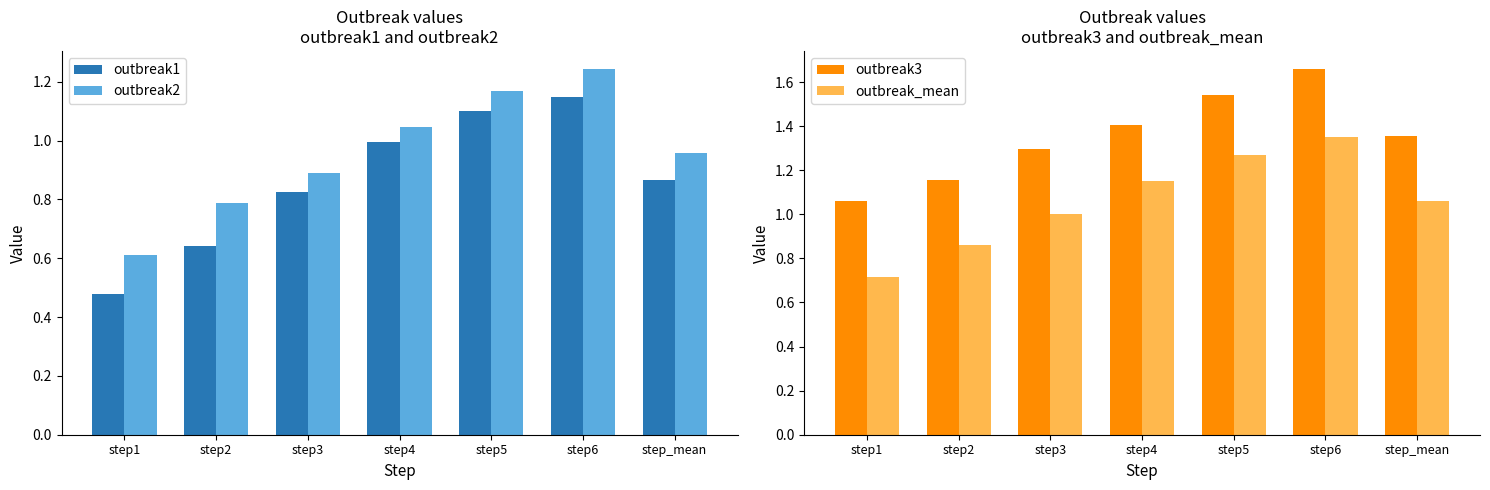

Are the bars horizontal?

No